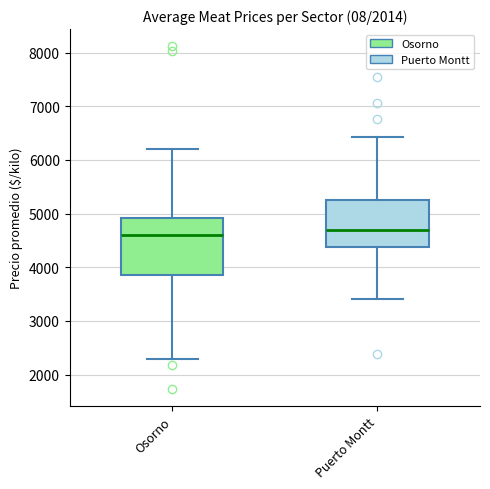

Where does the median line of the box for Puerto Montt sit on the y-axis? The values are not printed on the chart, so give them approximately, as read against the axis.

4700